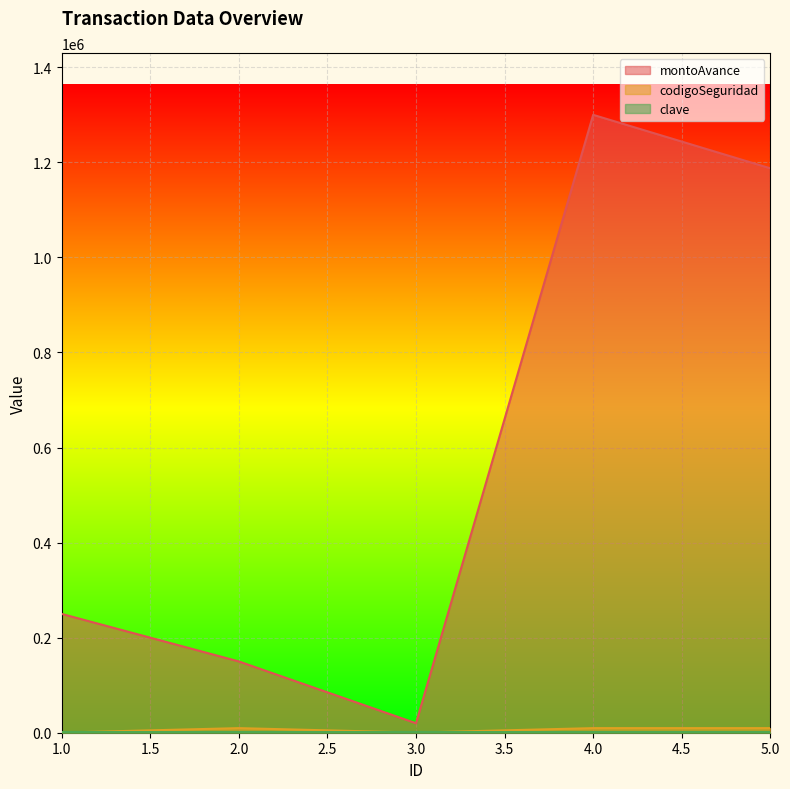

What is the average value of the codigoSeguridad series?

5909